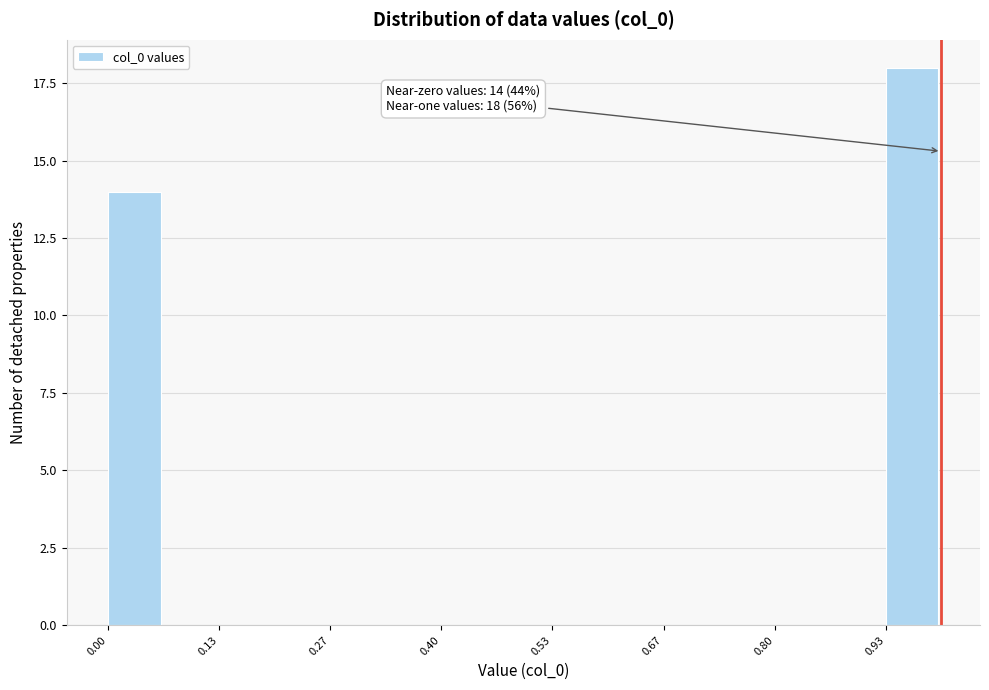

Around what value on the x-axis is the tallest bar? Give the approximate position of its centre, as read against the axis.

0.96